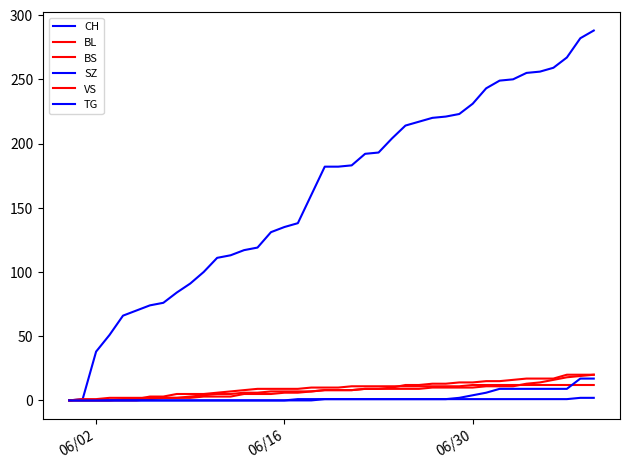

Which category has the lowest value in the TG series?

06/02